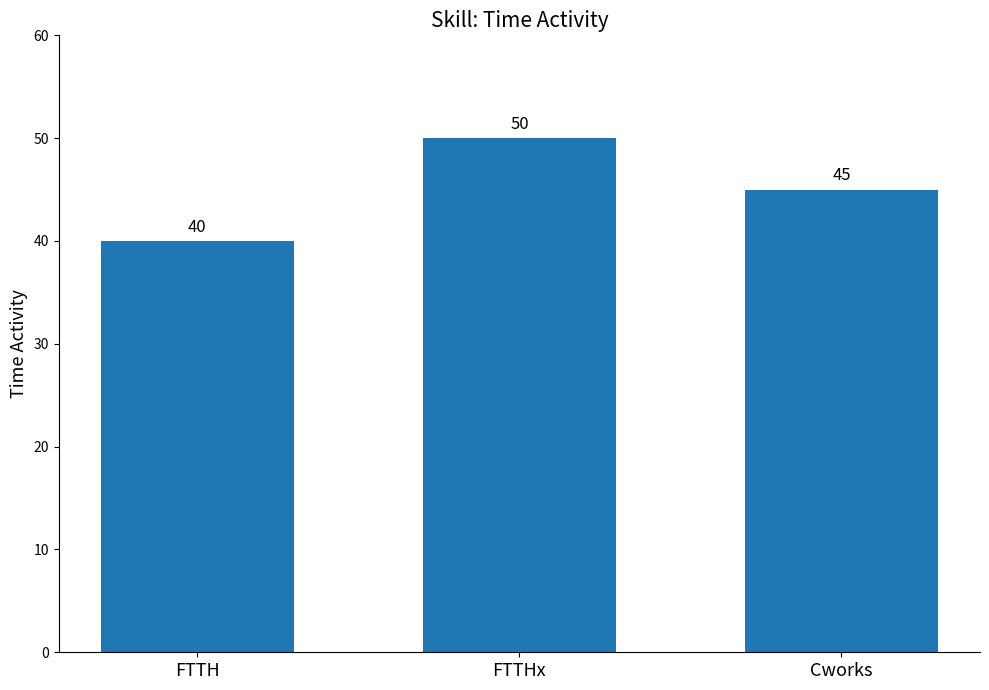

The chart shows a value of 55 at FTTH. True or false?

False